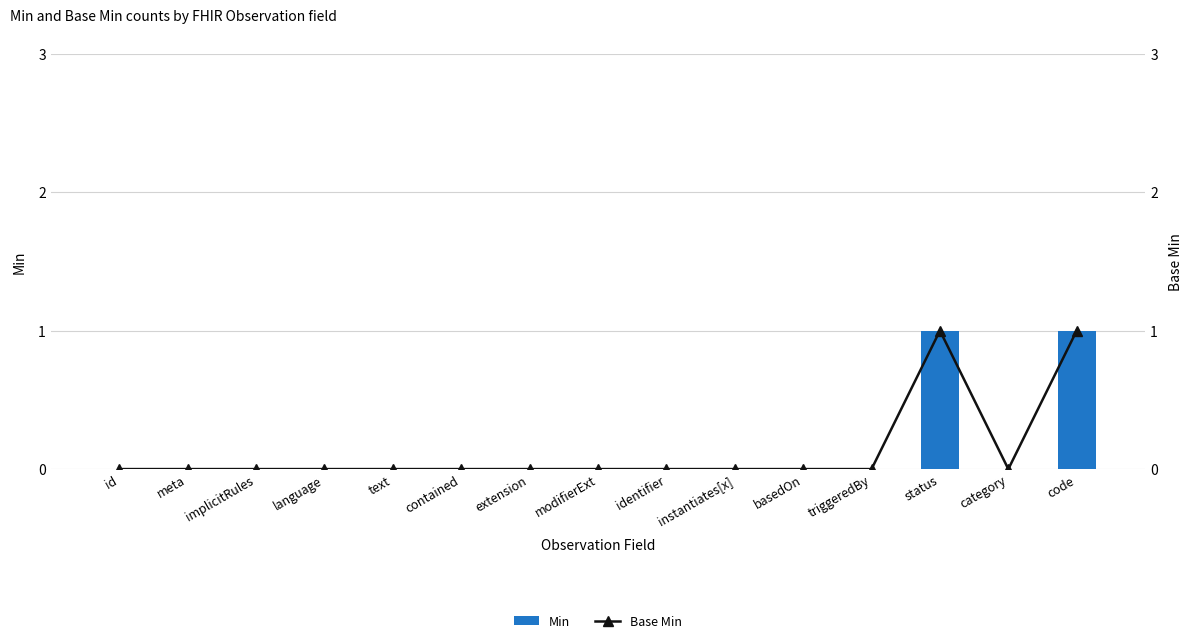

What are all the series names shown in the legend?

Min, Base Min